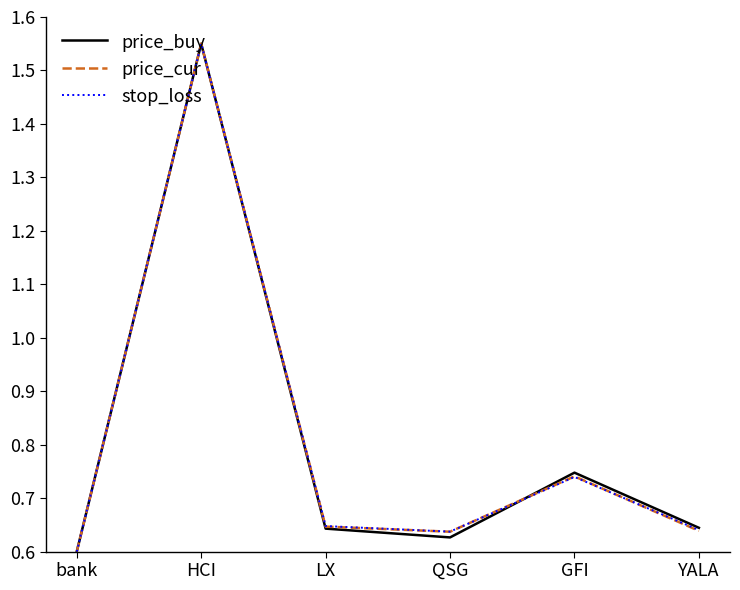

What is the average value of the price_buy series?

0.8